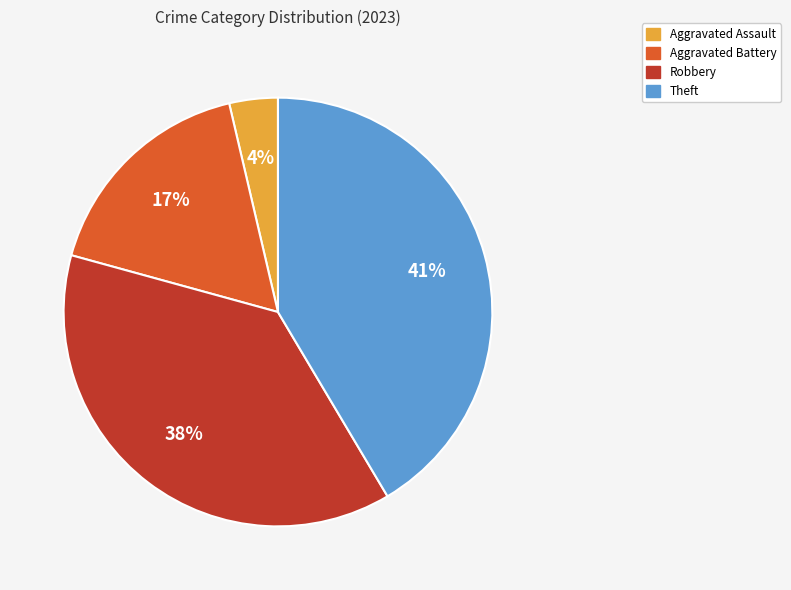

How many slices are in this pie chart?

4